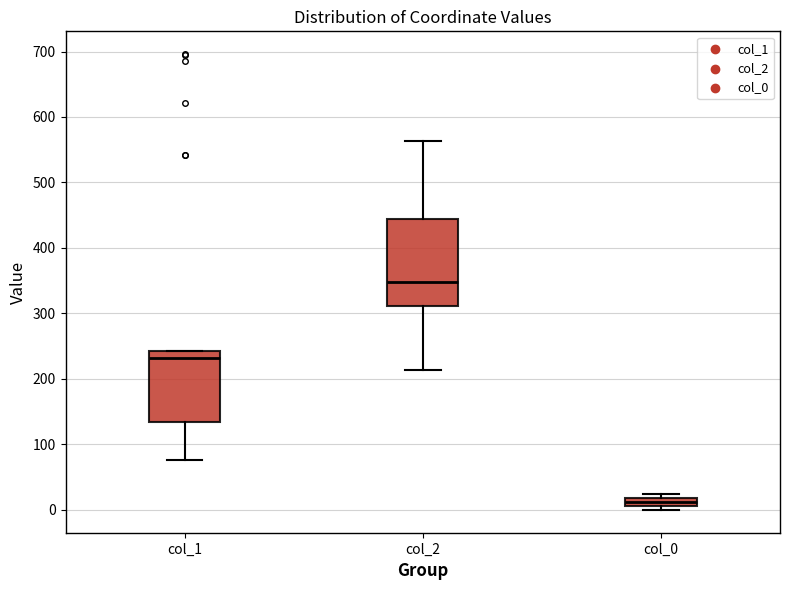

Which box has the highest median line?

col_2